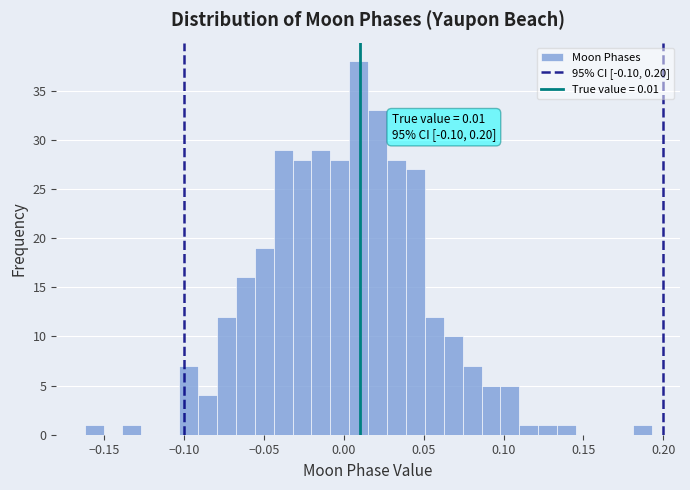

Read against the x-axis, roughly where is the centre of the tallest bar?

0.010